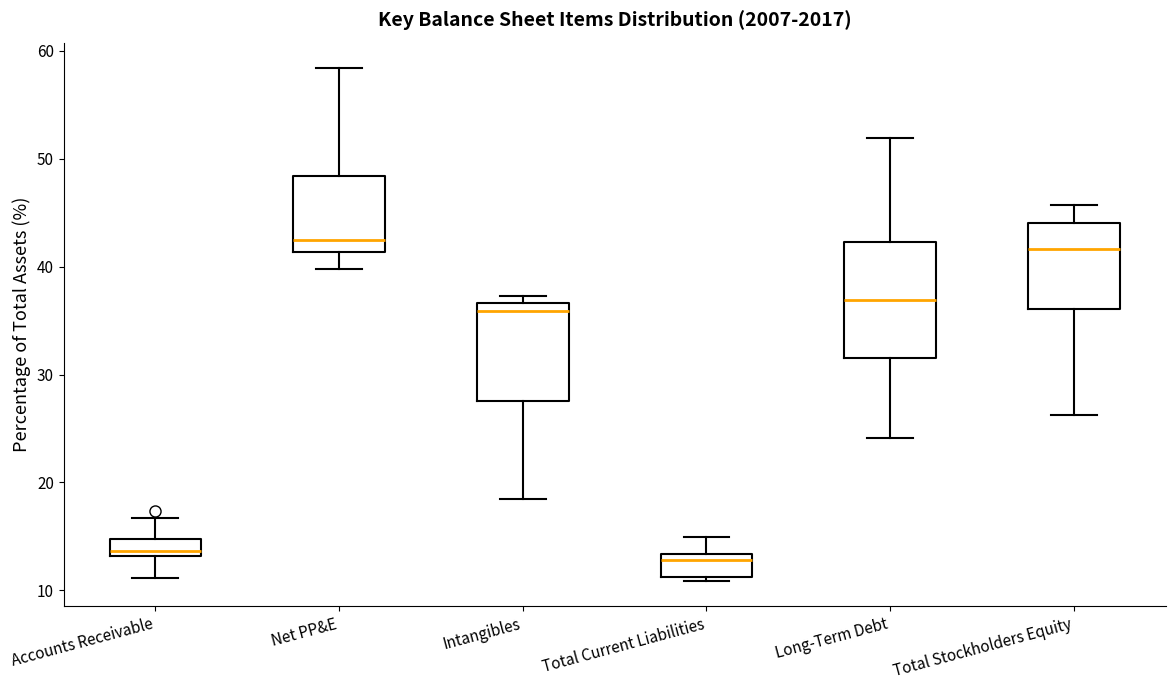

Where does the median line of the box for Accounts Receivable sit on the y-axis? The values are not printed on the chart, so give them approximately, as read against the axis.

14